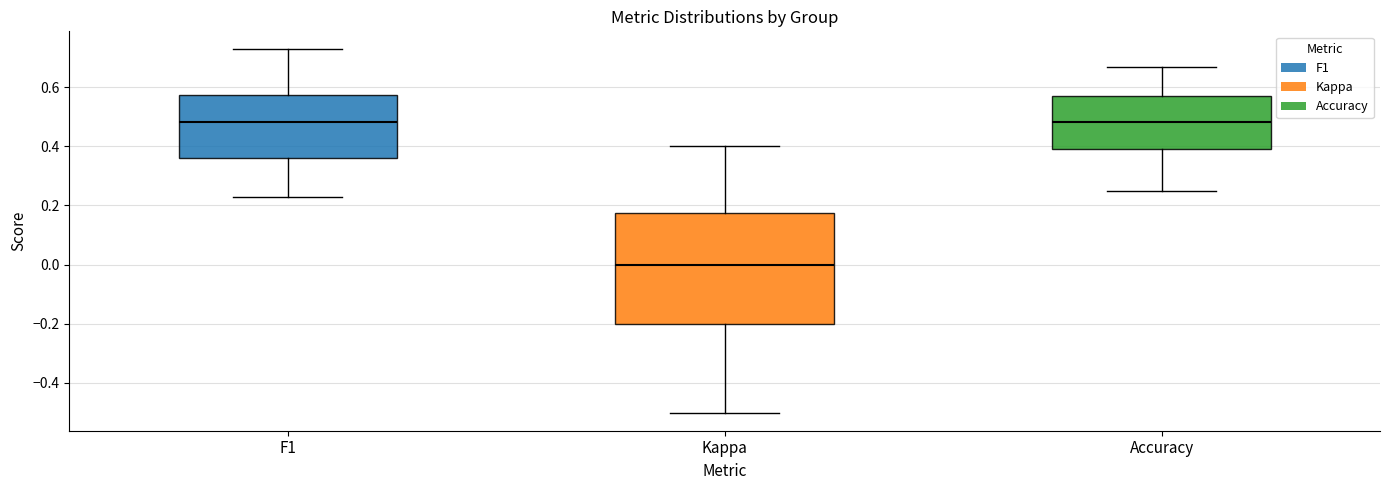

Which box's median line is the lowest?

Kappa